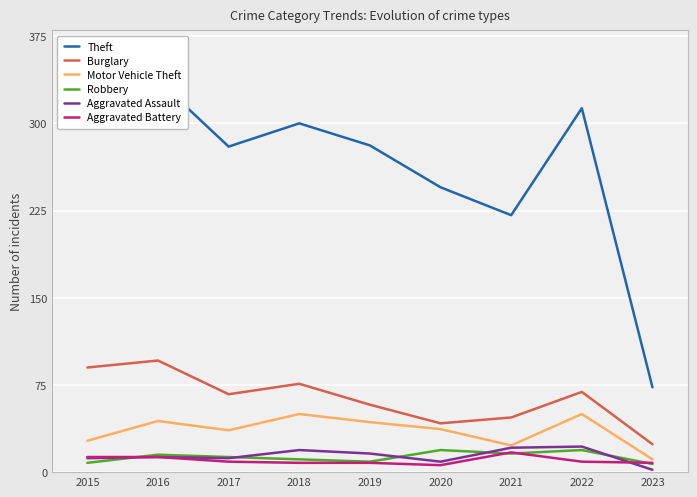

At which label does Aggravated Assault first exceed 13?

2018